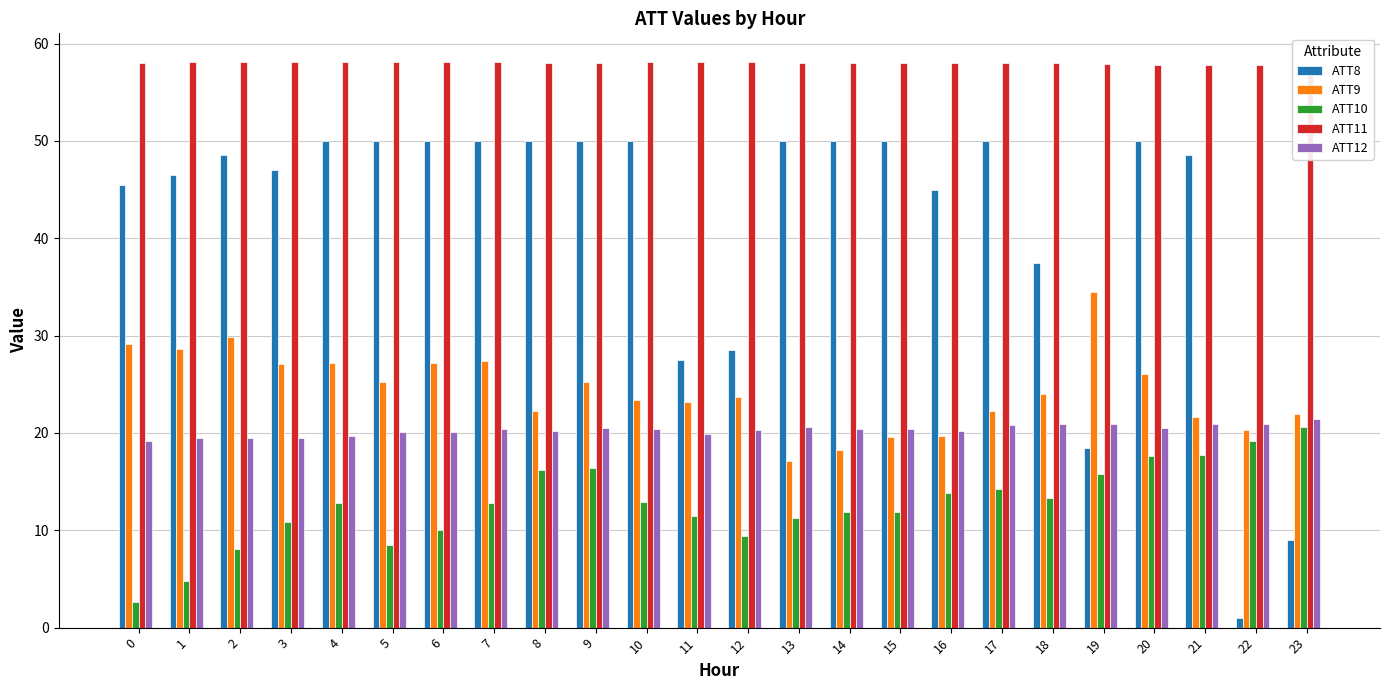

Reading right to left, extract all data points from this chart.

ATT8: 9.0	1.0	48.5	50.0	18.5	37.5	50.0	45.0	50.0	50.0	50.0	28.5	27.5	50.0	50.0	50.0	50.0	50.0	50.0	50.0	47.0	48.5	46.5	45.5
ATT9: 22.0	20.3	21.6	26.1	34.5	24.0	22.2	19.7	19.6	18.3	17.1	23.7	23.1	23.4	25.2	22.3	27.3	27.1	25.2	27.2	27.0	29.9	28.6	29.2
ATT10: 20.6	19.1	17.8	17.6	15.8	13.3	14.2	13.9	11.9	11.9	11.3	9.4	11.4	12.9	16.4	16.2	12.8	10.0	8.5	12.8	10.9	8.1	4.8	2.6
ATT11: 57.7	57.7	57.8	57.8	57.9	58.0	58.0	58.0	58.0	58.0	58.0	58.1	58.1	58.1	58.0	58.0	58.1	58.1	58.1	58.1	58.1	58.1	58.1	58.0
ATT12: 21.4	20.9	20.9	20.6	20.9	20.9	20.9	20.2	20.4	20.4	20.6	20.4	19.9	20.4	20.5	20.2	20.4	20.1	20.1	19.7	19.5	19.5	19.4	19.2